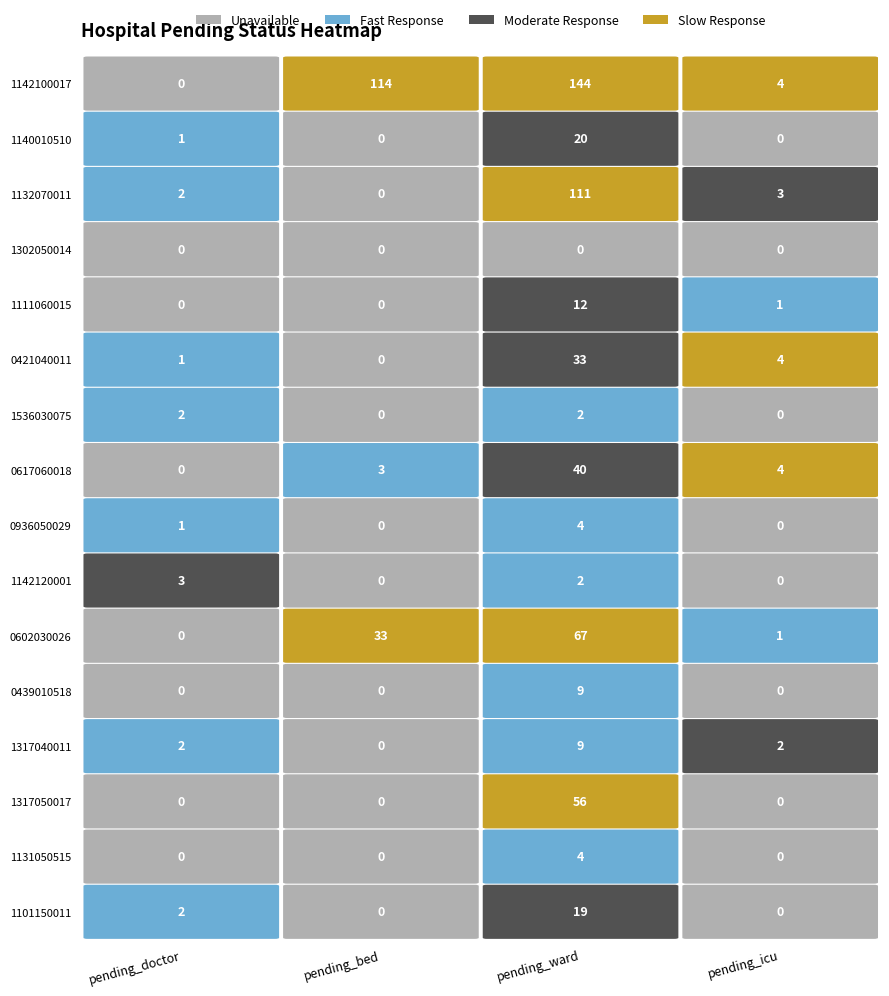

At pending_ward, list the series in order from smallest to largest.

1302050014, 1142120001, 1536030075, 1131050515, 0936050029, 1317040011, 0439010518, 1111060015, 1101150011, 1140010510, 0421040011, 0617060018, 1317050017, 0602030026, 1132070011, 1142100017